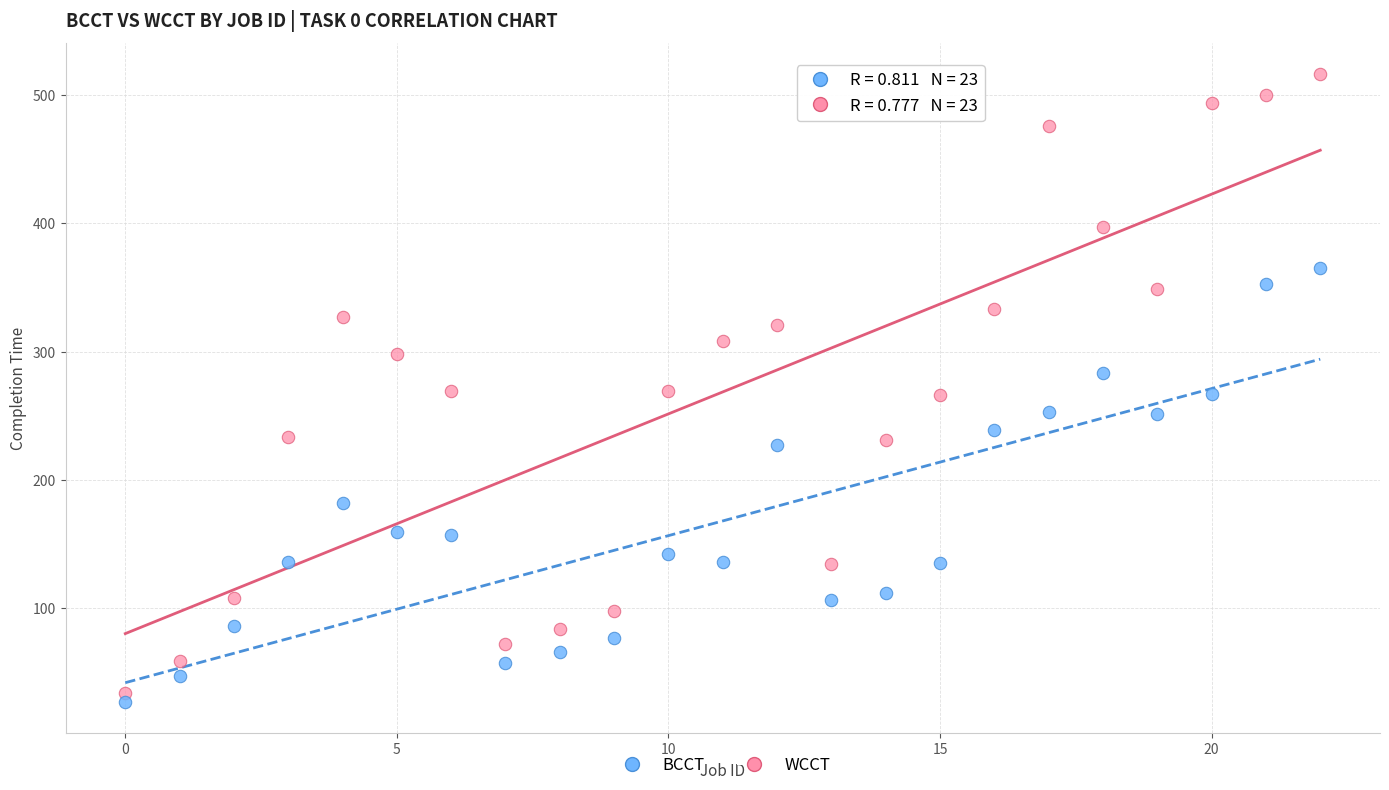

Which series contains the lowest Y value?

BCCT